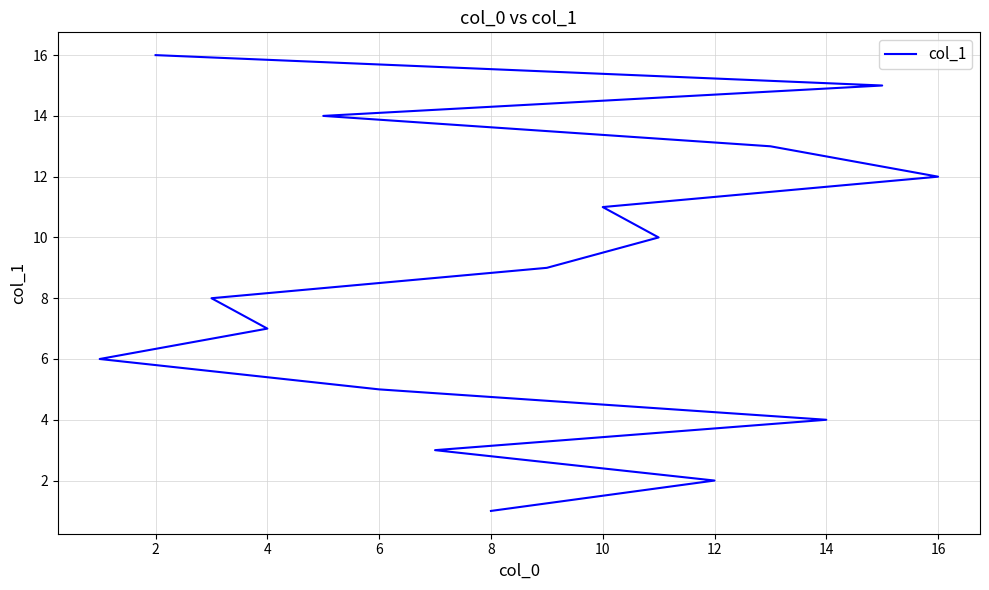

Which has a higher value, 10 or 6?

10